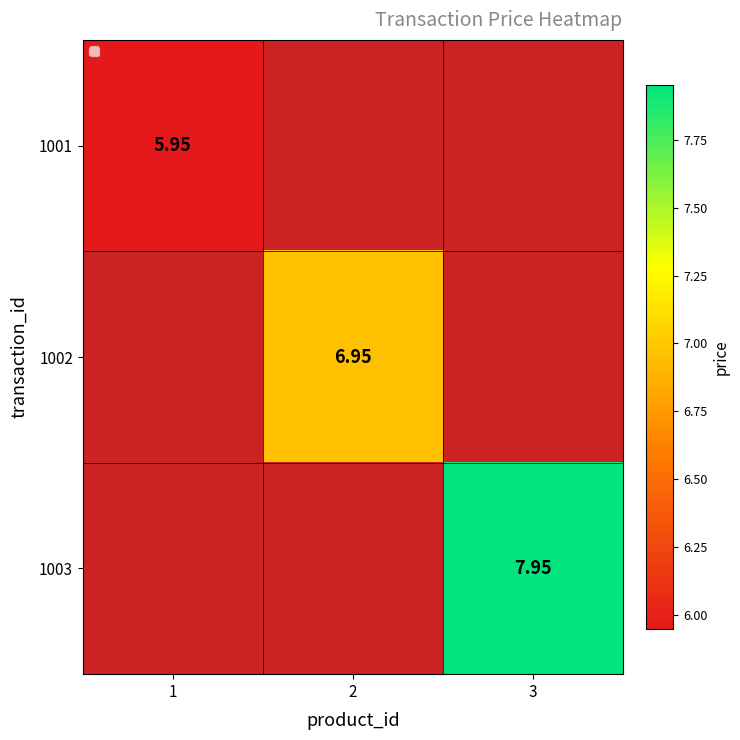

How many values in 1003 are above zero?

1